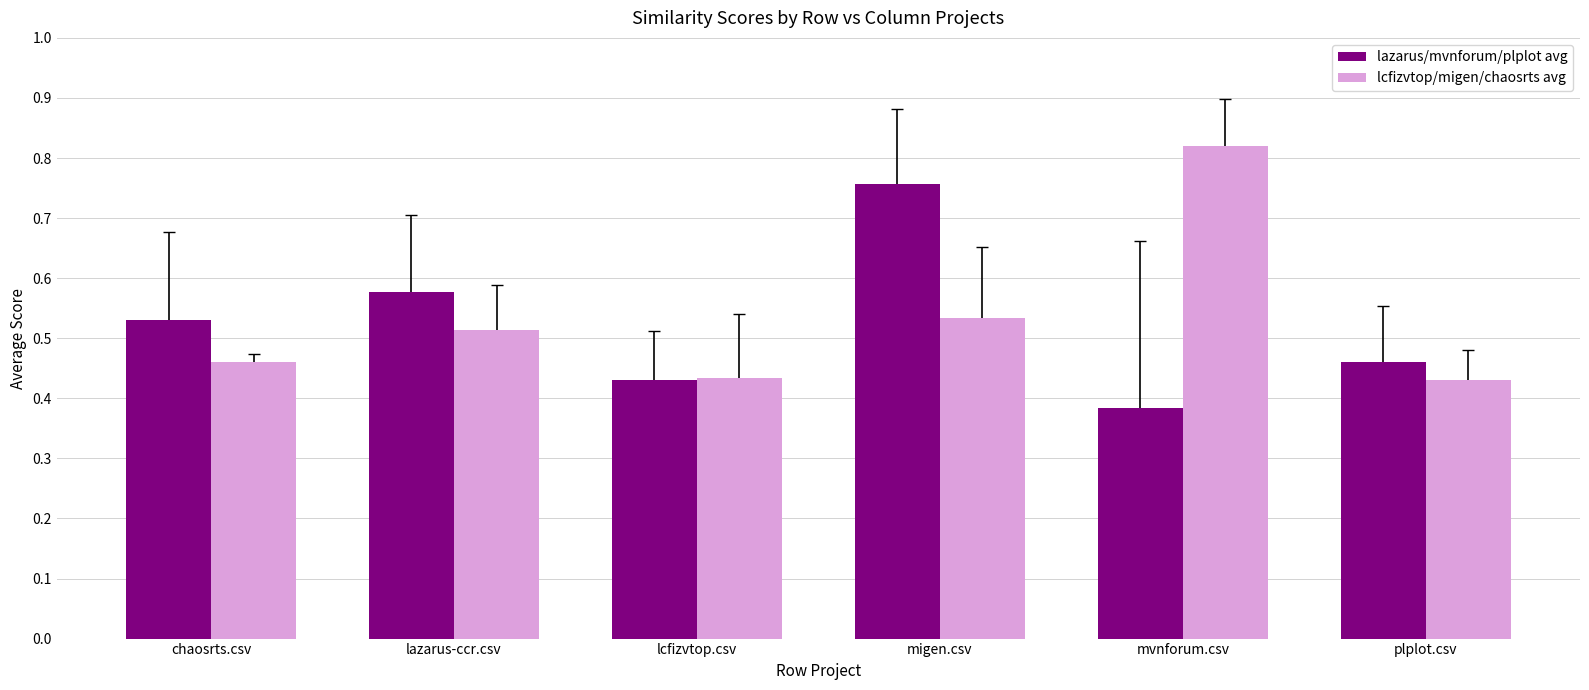

At mvnforum.csv, list the series in order from smallest to largest.

lazarus/mvnforum/plplot avg, lcfizvtop/migen/chaosrts avg